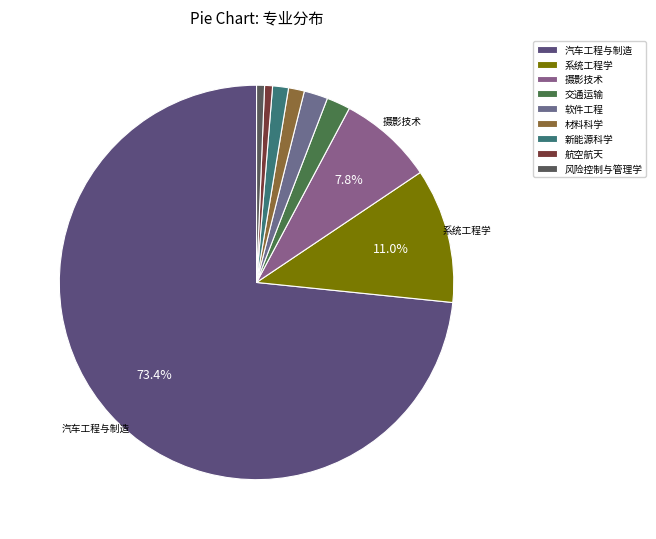

Which category has the biggest portion of the pie?

汽车工程与制造